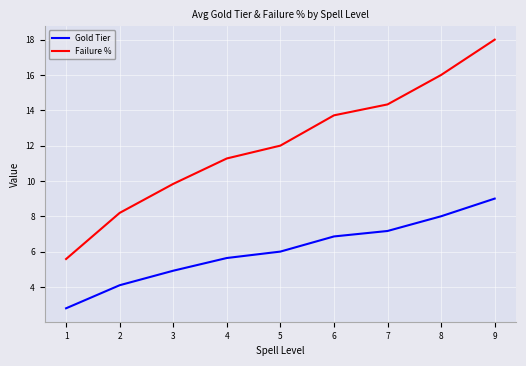

At which label is Failure % closest to 11?

4